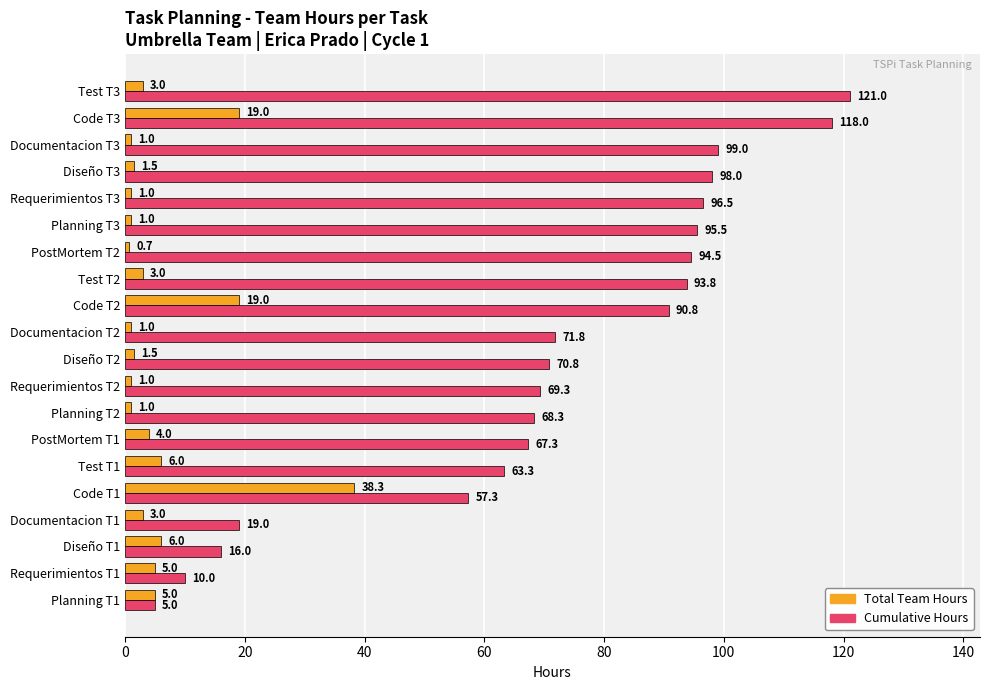

At which category is the sum across all series the highest?

Code T3